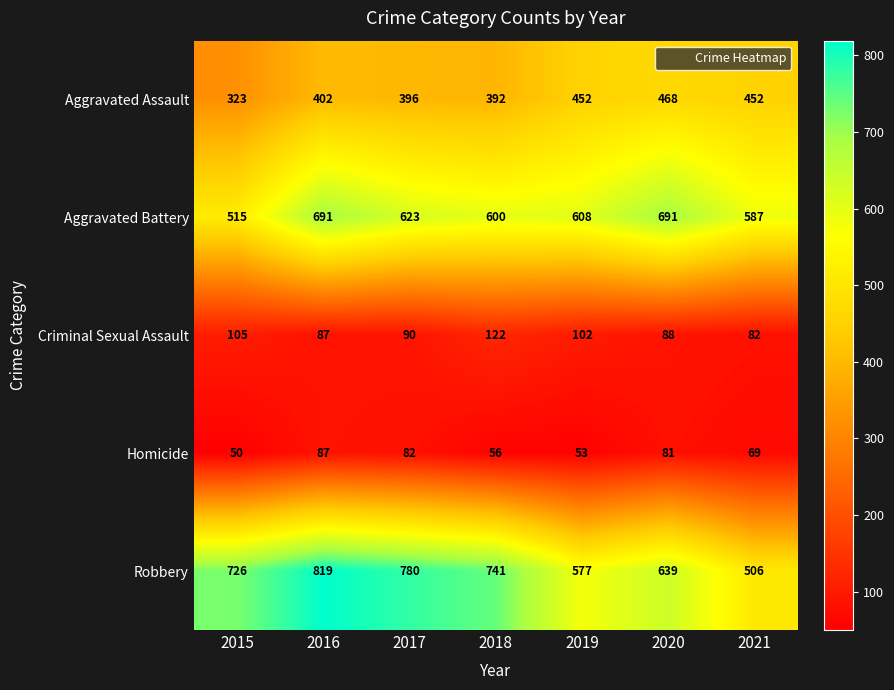

Is it true that Robbery equals 436 at 2018?

False